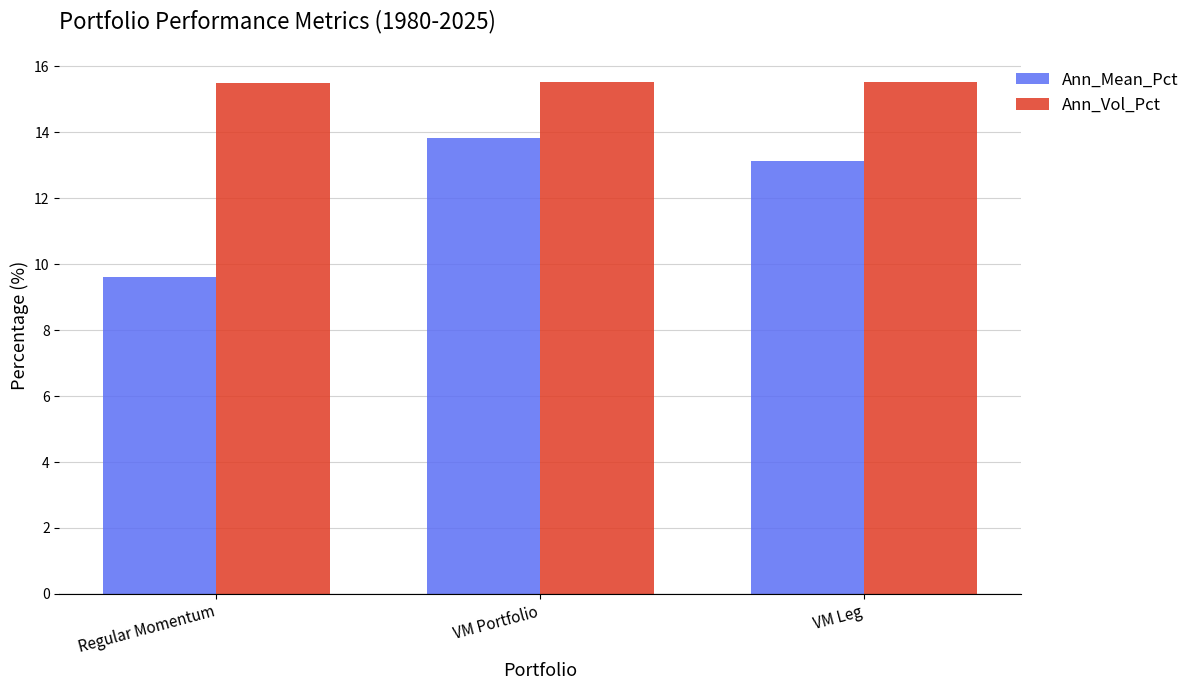

How many Ann_Vol_Pct values are between 15 and 16?

3